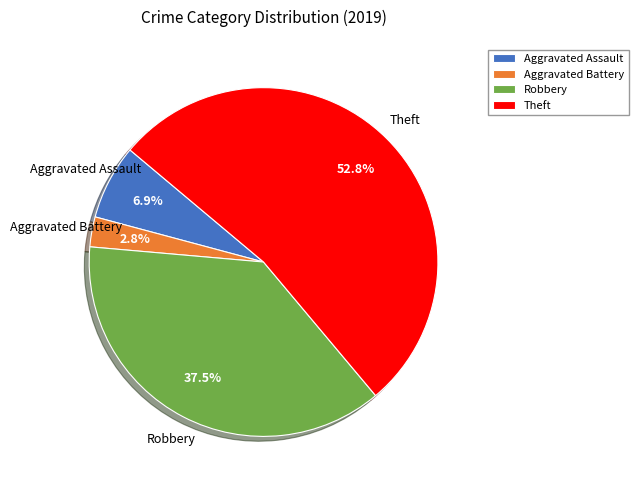

Rank the categories by value from lowest to highest.

Aggravated Battery, Aggravated Assault, Robbery, Theft